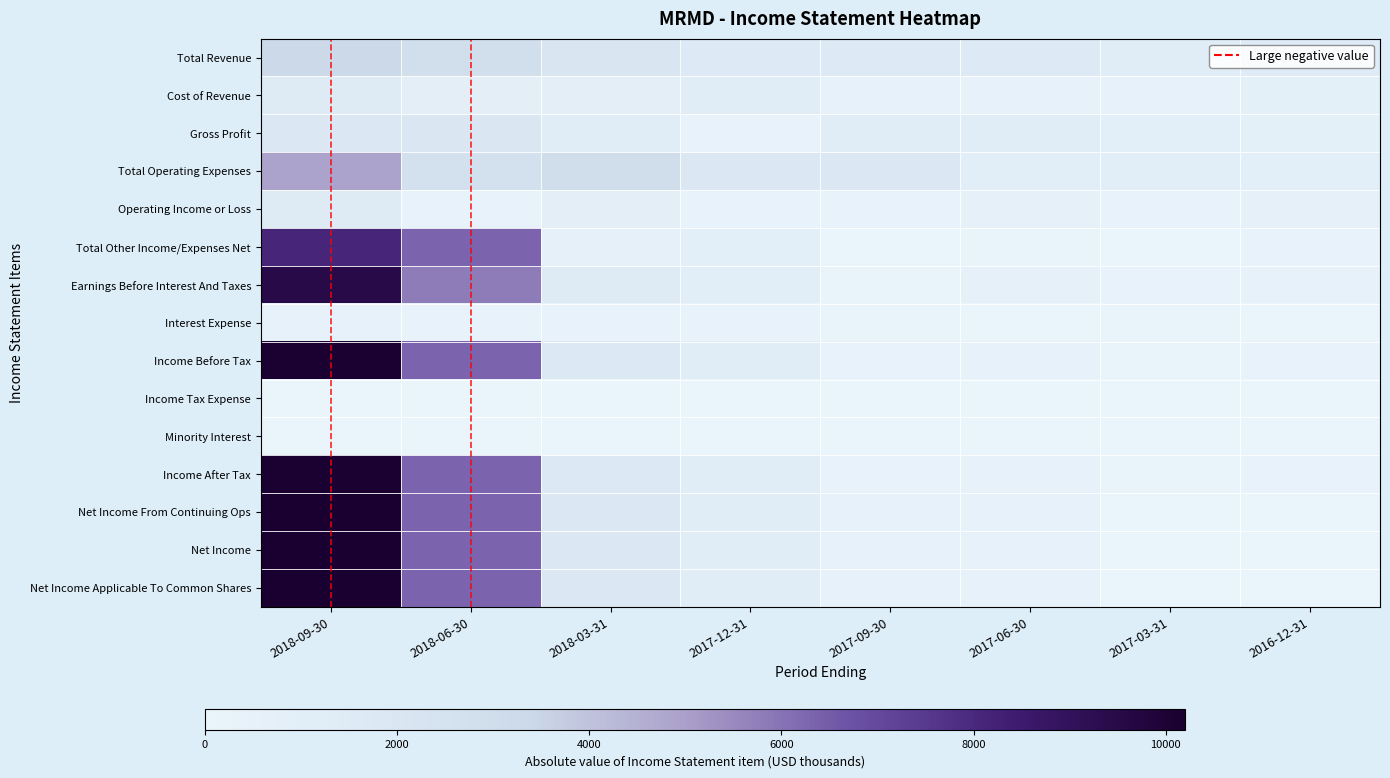

At which category is the sum across all series the highest?

2018-09-30